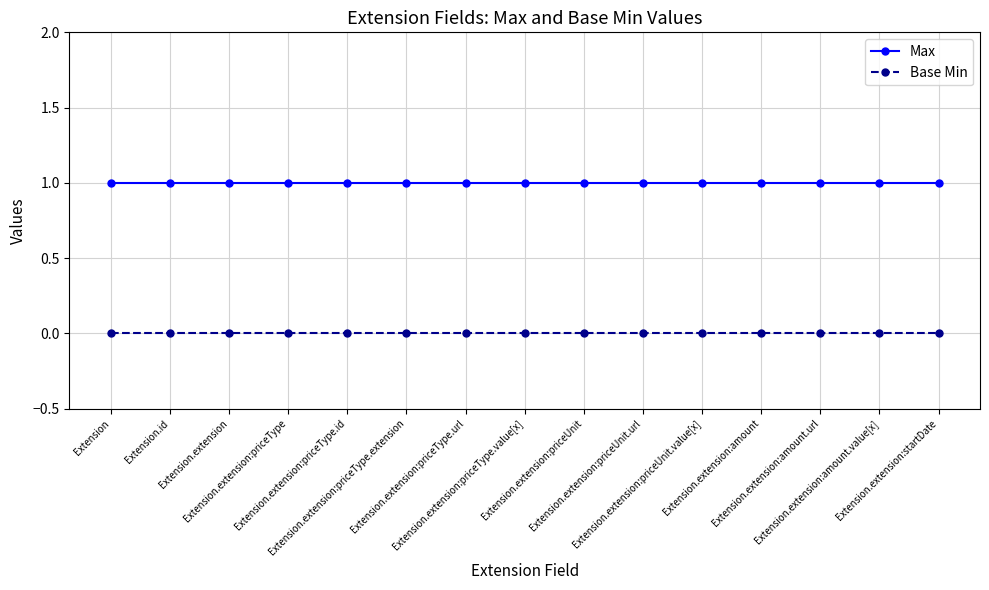

Does the chart display data point markers on the line(s)?

Yes